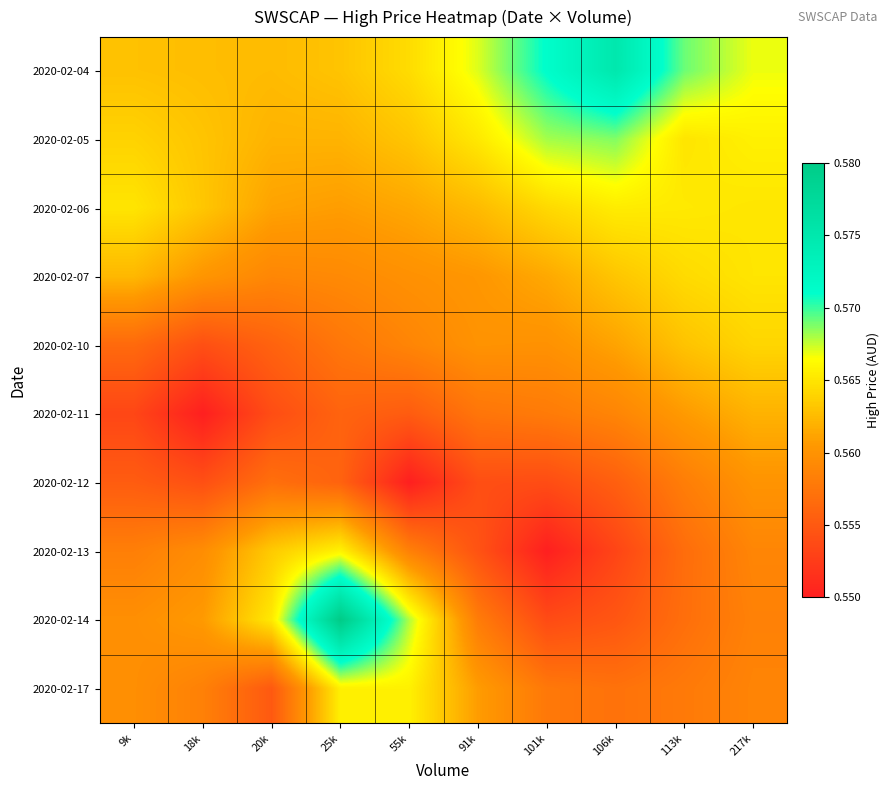

Rank the series at 9k from lowest to highest value.

2020-02-11, 2020-02-12, 2020-02-10, 2020-02-13, 2020-02-17, 2020-02-14, 2020-02-07, 2020-02-04, 2020-02-05, 2020-02-06